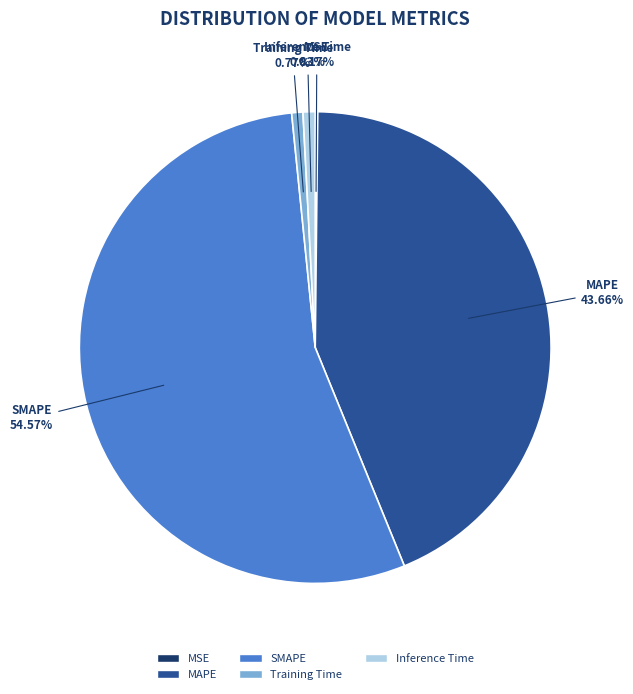

Which slice is the largest?

SMAPE